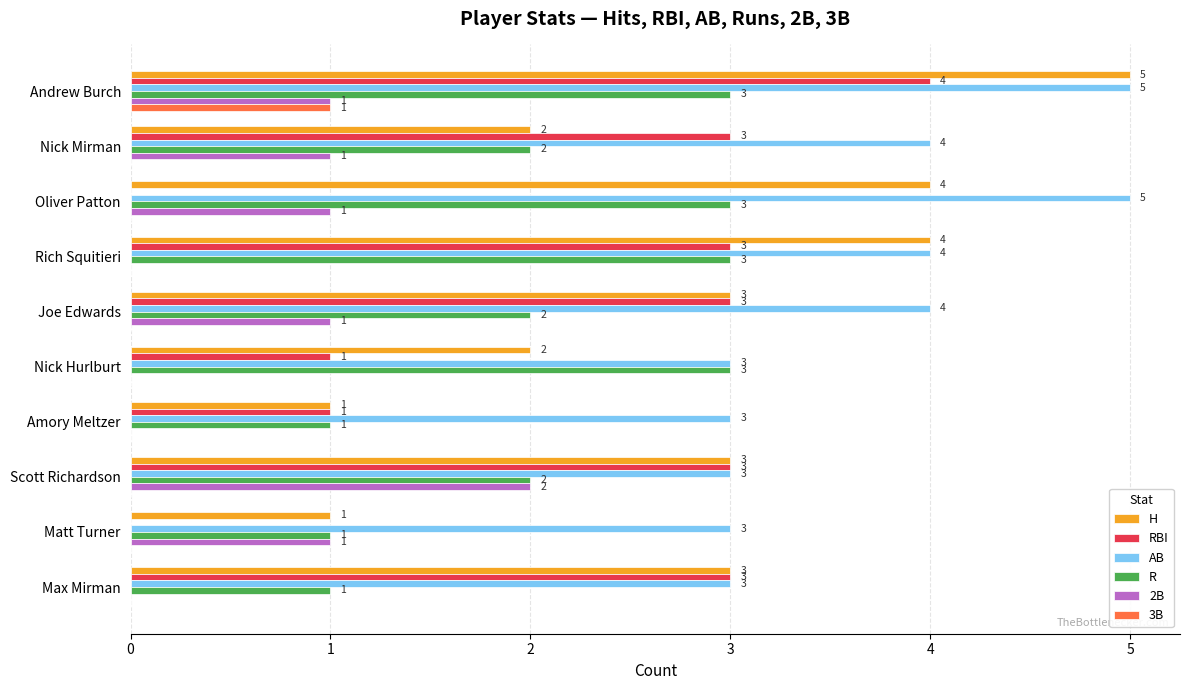

What is the maximum value shown in the chart?

5